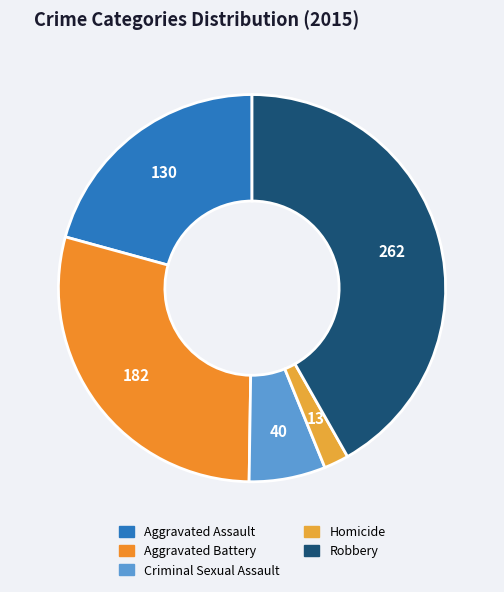

To the nearest percent, what is the difference between the largest and smallest slice percentages?

40%